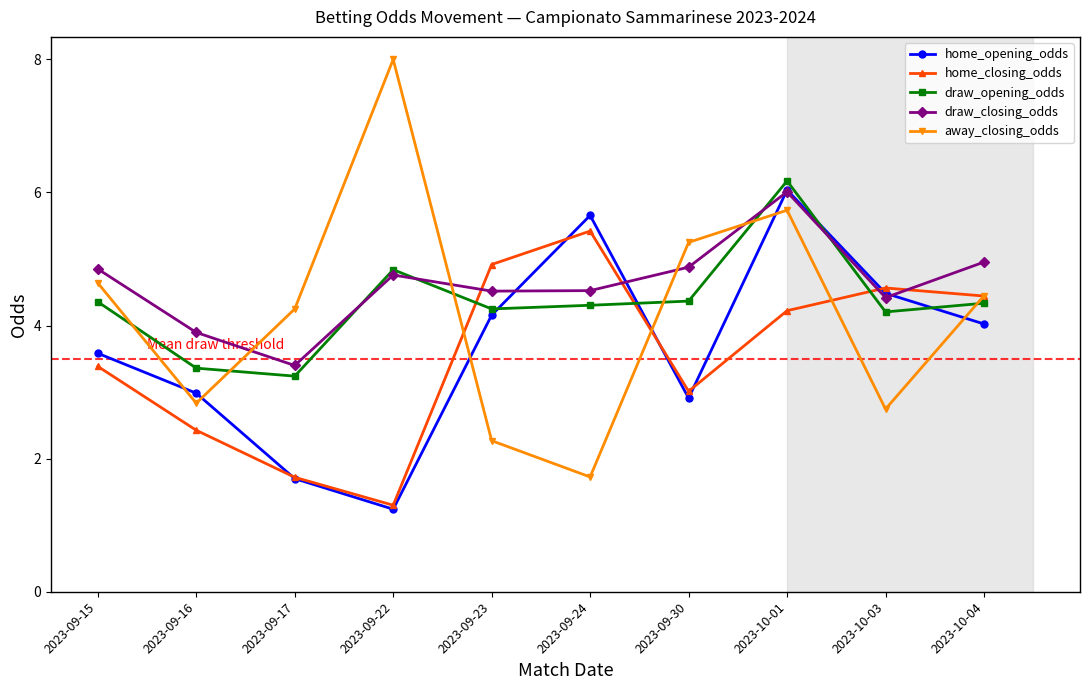

At which label does home_opening_odds first exceed 4?

2023-09-23